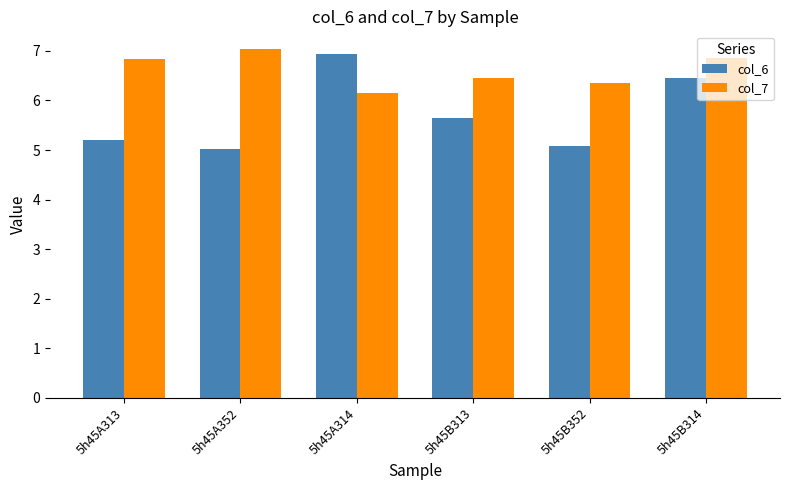

True or false: col_7 has a value of 1.5 at 5h45A352.

False